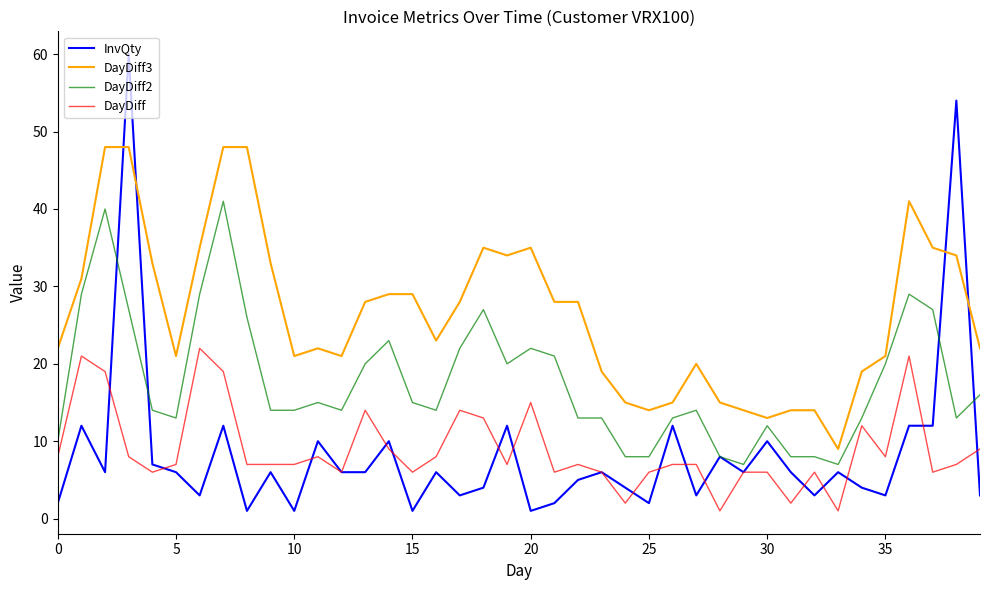

Which series has the largest range (max minus min)?

InvQty